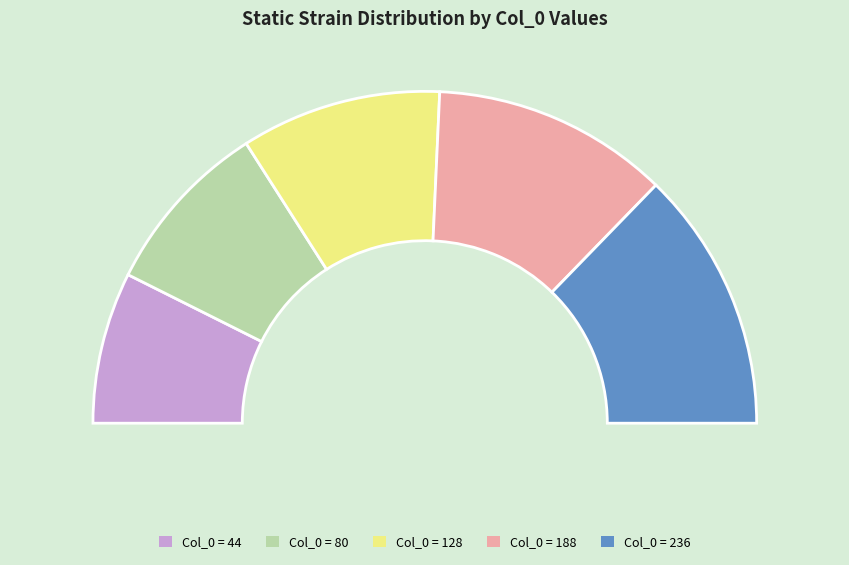

Does 80 account for over 50% of the chart?

No